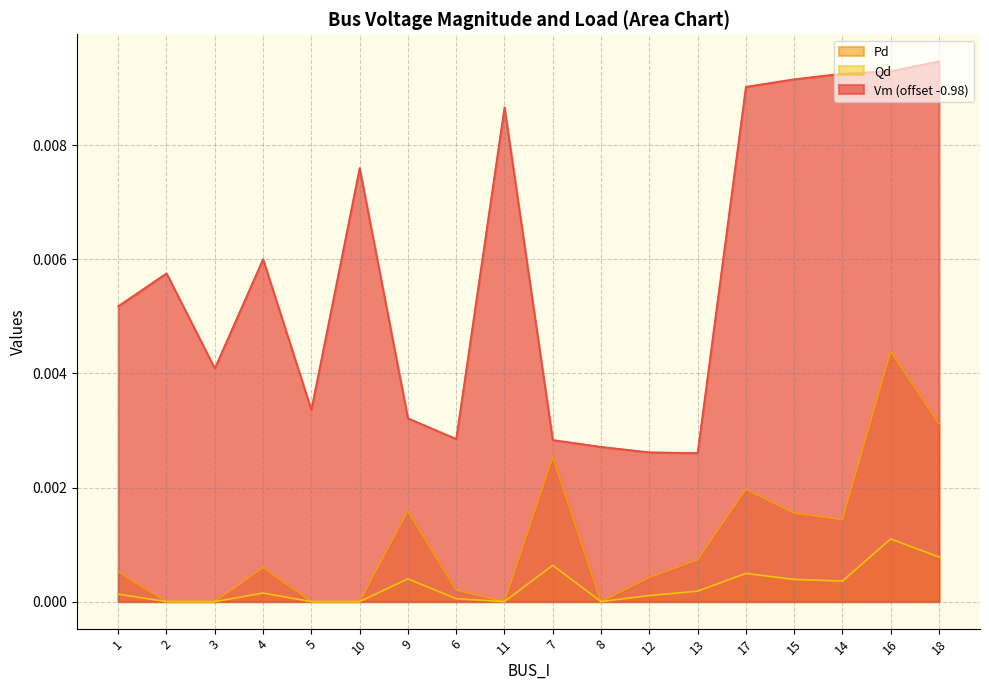

True or false: Qd has a value of 0.0 at 4.

True